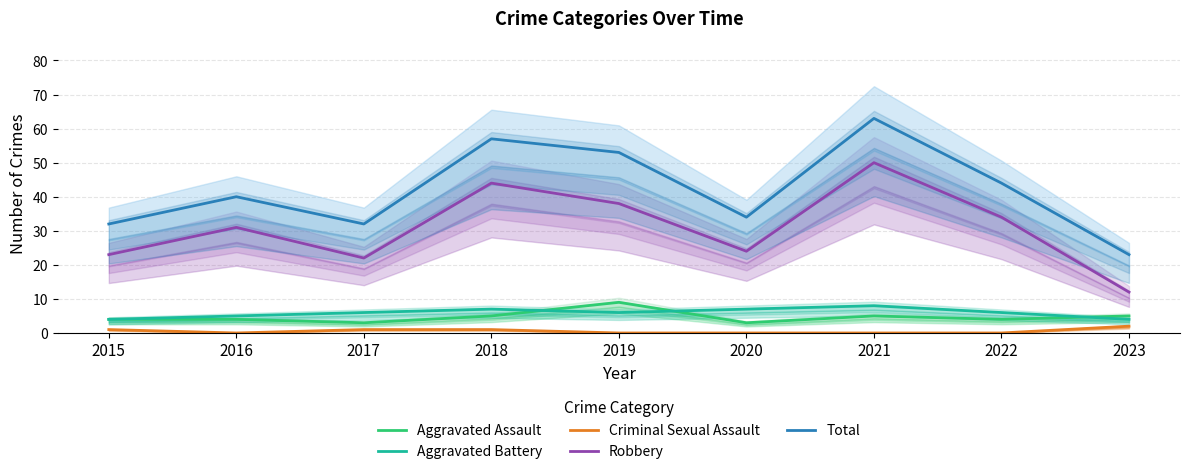

Which label corresponds to the smallest value in the chart?

2016